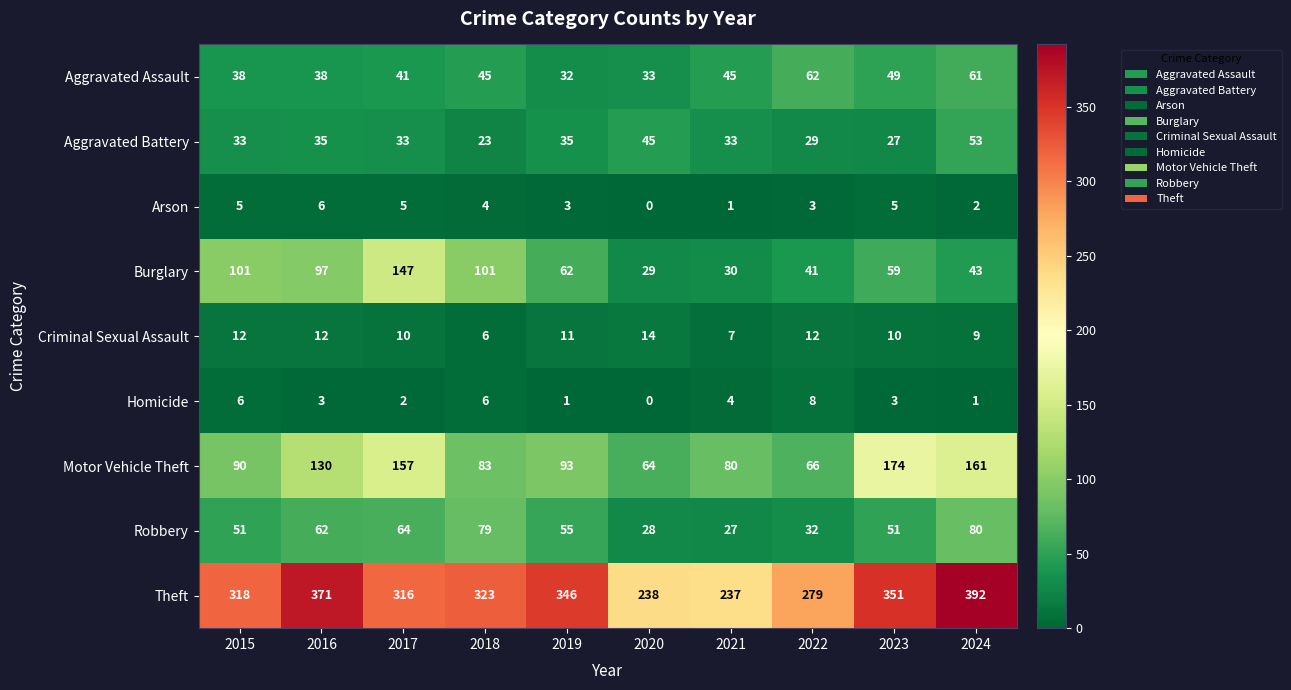

Count the Aggravated Assault values in the range 38 to 49.

6